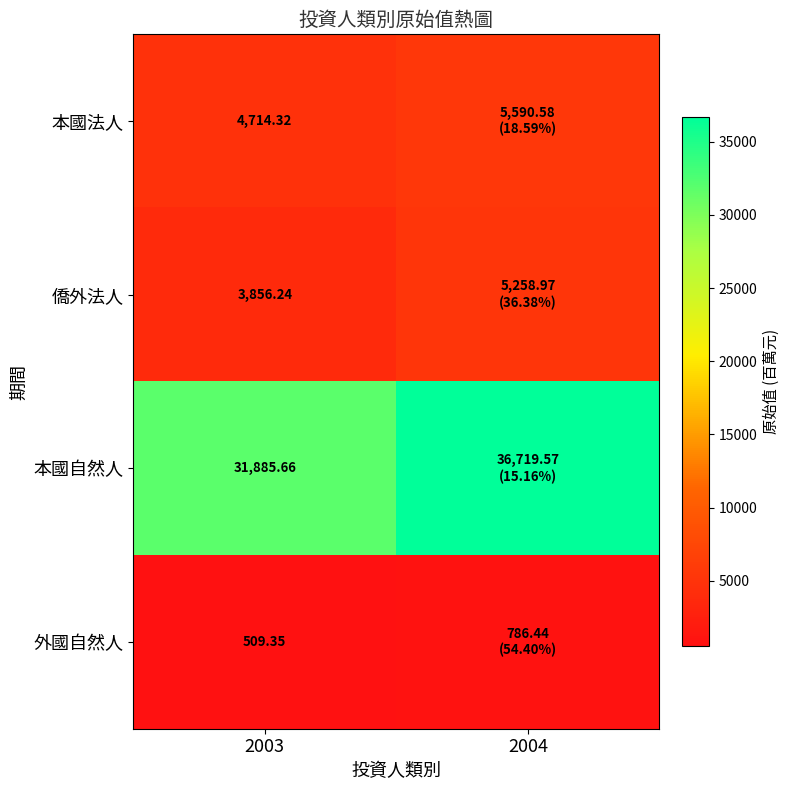

Which category has the highest value in the 本國自然人 series?

2004